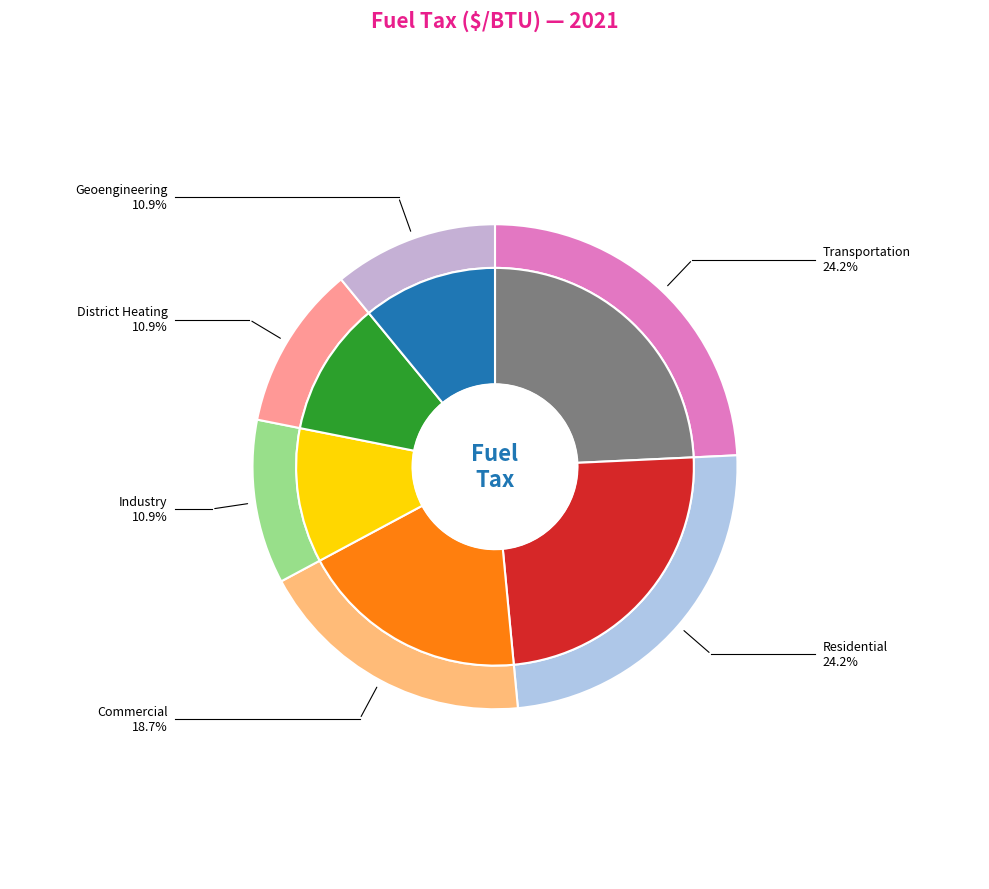

Is there a majority slice in this chart?

No